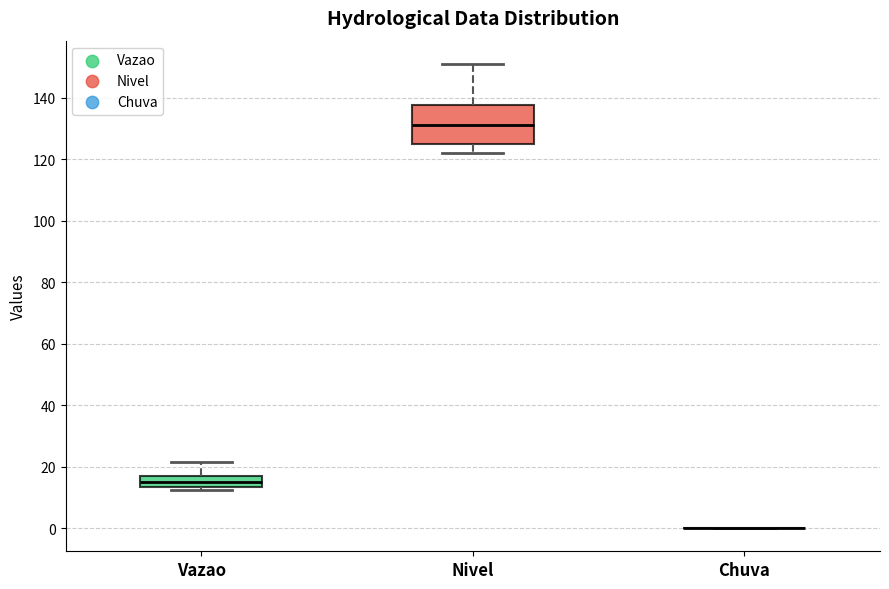

Where is the lower edge of the box for Vazao on the y-axis? The values are not printed on the chart, so give them approximately, as read against the axis.

14